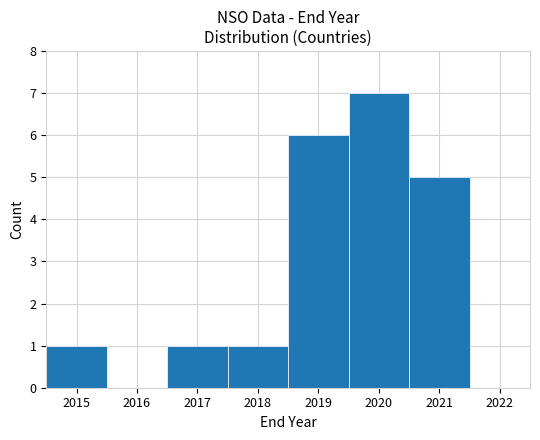

Reading left to right, list every bar in this chart as the range it spans on the x-axis followed by its height. The values are not printed on the chart, so give them approximately, as read against the axis.

2014.5 to 2015.5: 1
2015.5 to 2016.5: 0
2016.5 to 2017.5: 1
2017.5 to 2018.5: 1
2018.5 to 2019.5: 6
2019.5 to 2020.5: 7
2020.5 to 2021.5: 5
2021.5 to 2022.5: 0